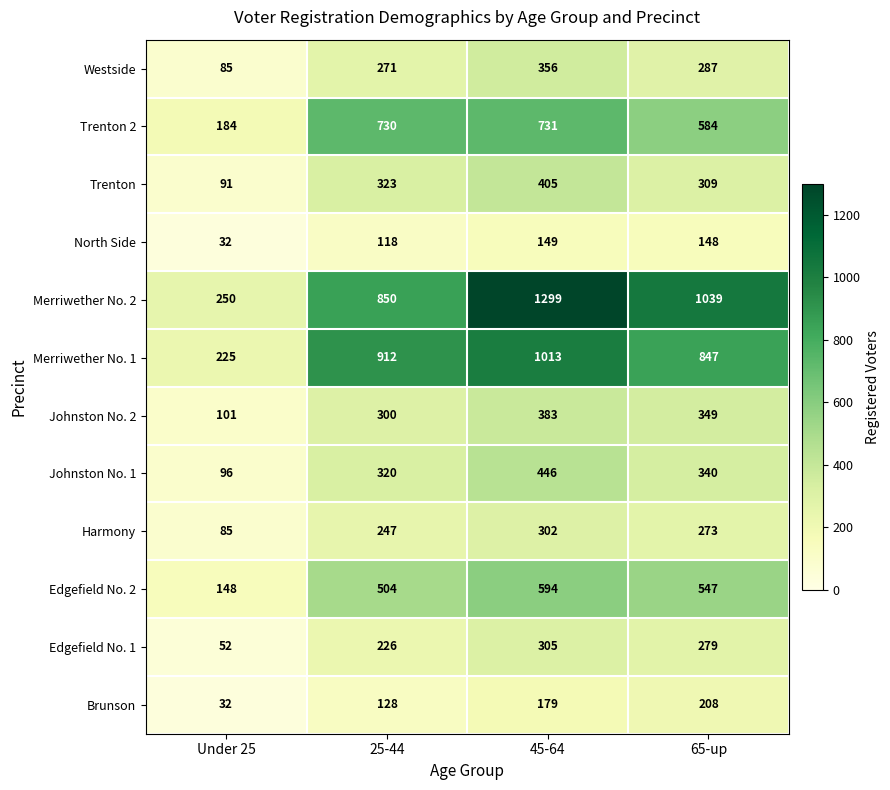

What is the maximum value shown in the chart?

1299